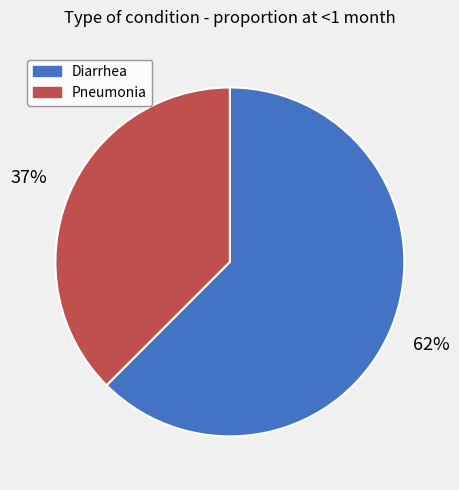

To the nearest percent, what is the average slice percentage?

50%